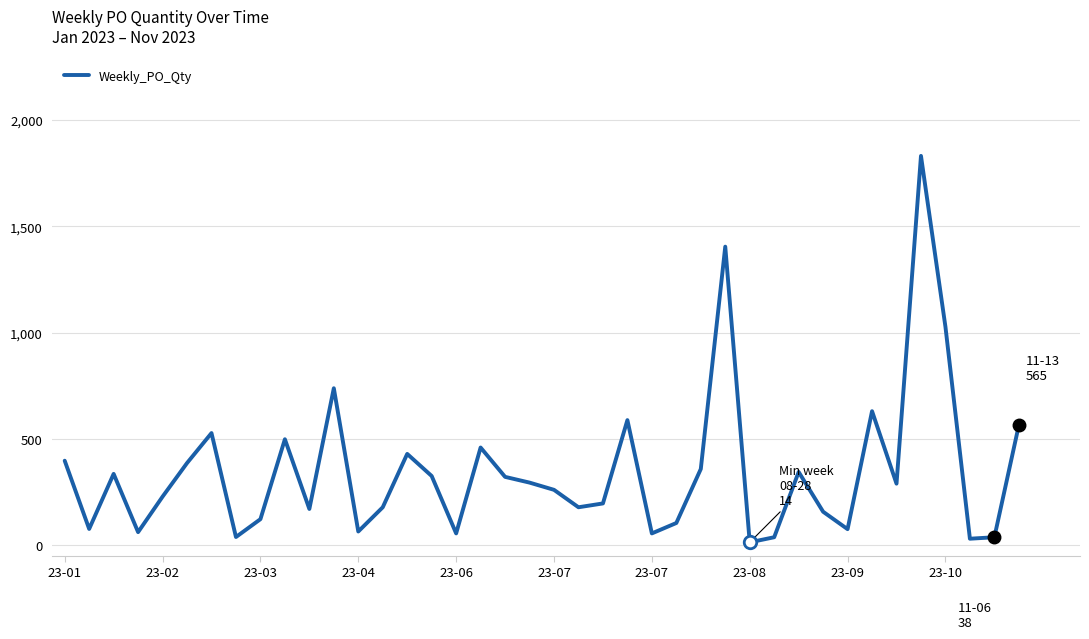

What is the maximum value shown in the chart?

1832